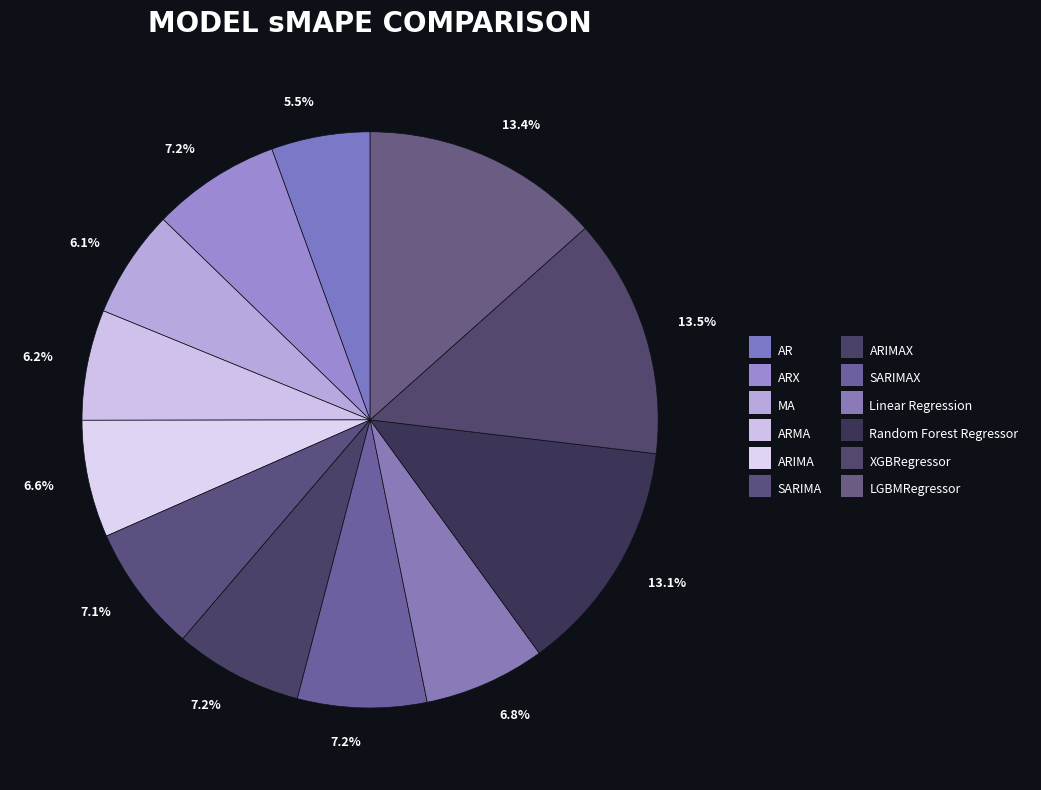

How many segments does this pie chart have?

12